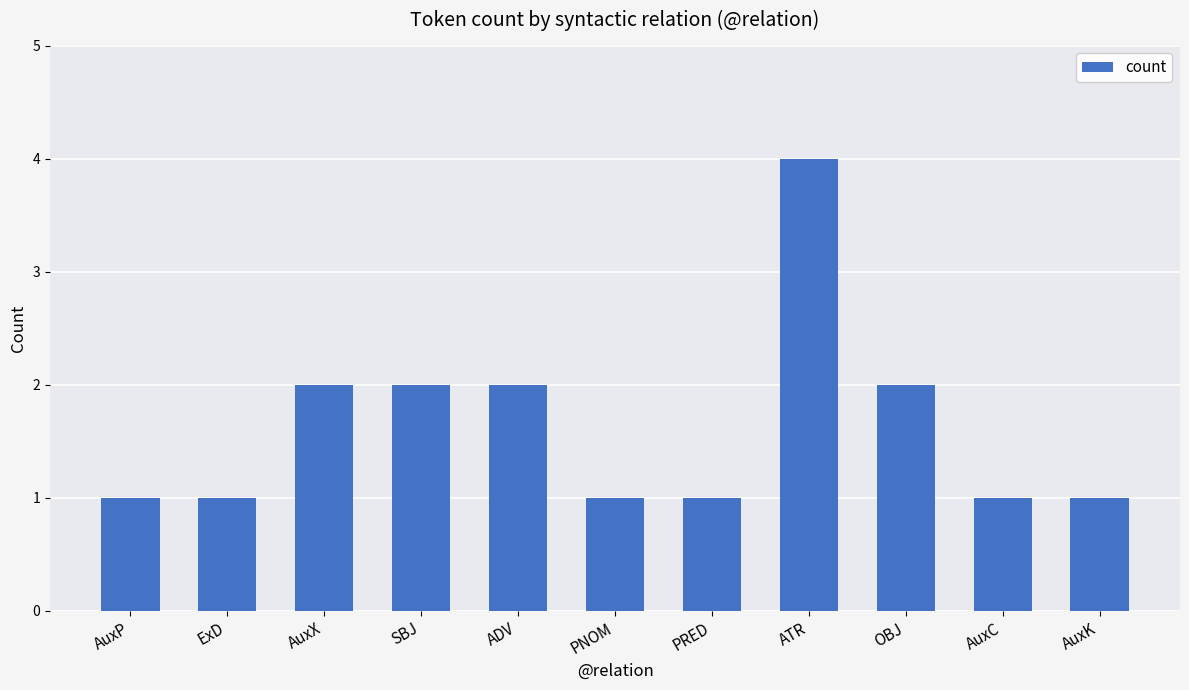

Which label corresponds to the largest value in the chart?

ATR